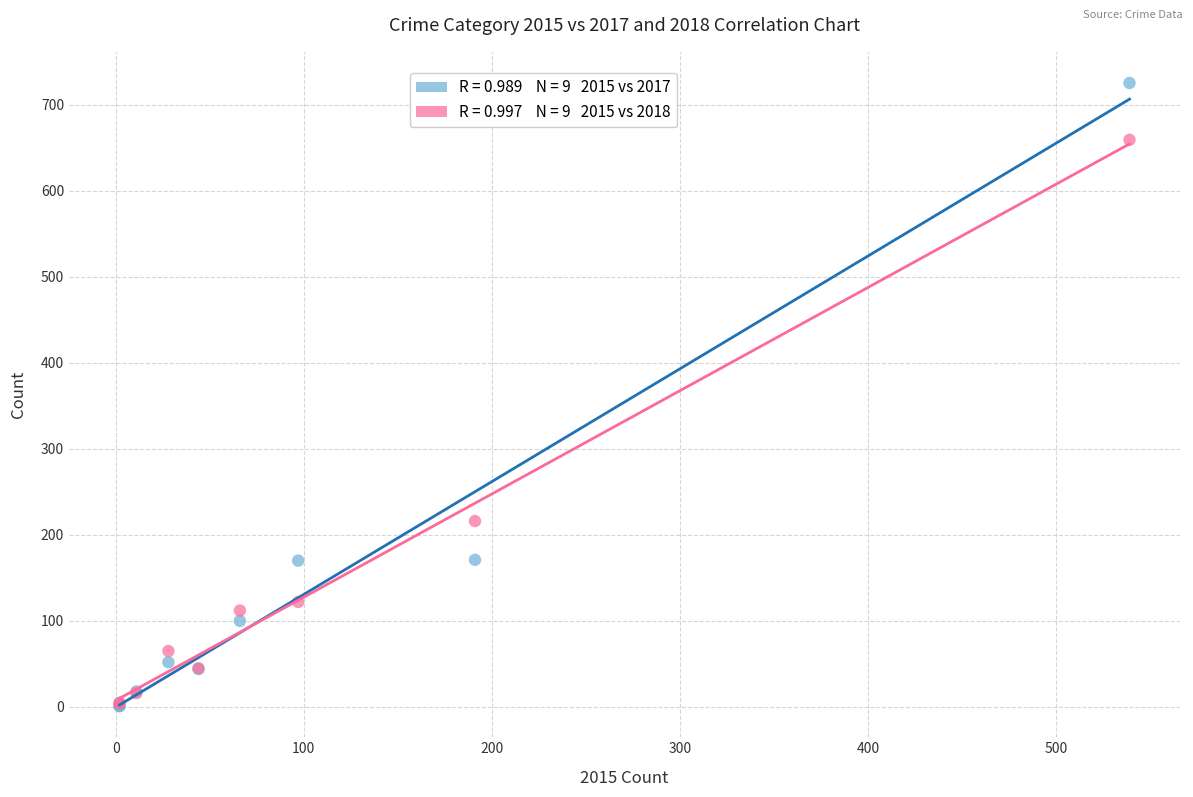

Across all series, what Y value is closest to 363?

216